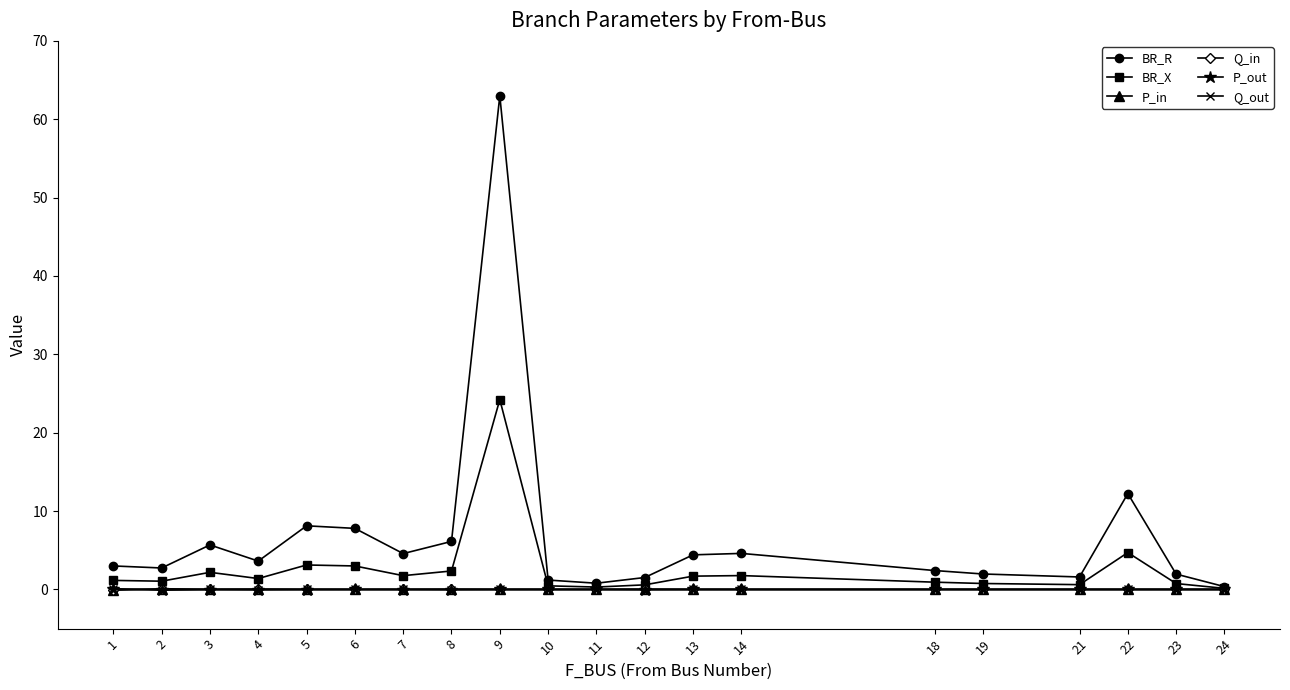

True or false: BR_X has more than 0 points higher than both neighbors.

True